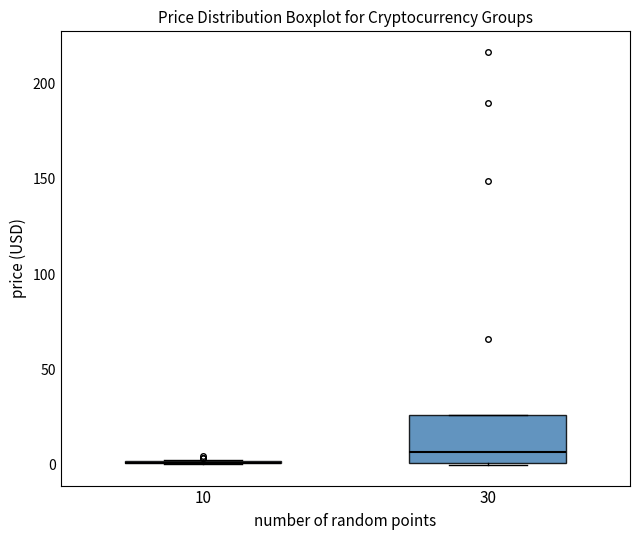

Reading left to right, transcribe this box plot: for each box, give where its median line is, the range the box spans, and where its two whiskers end, as read against the y-axis. The values are not printed on the chart, so give them approximately, as read against the axis.

10: box collapsed to a line at 0, whiskers 0 to 5
30: median 5, box 0 to 25, whiskers 0 to 25